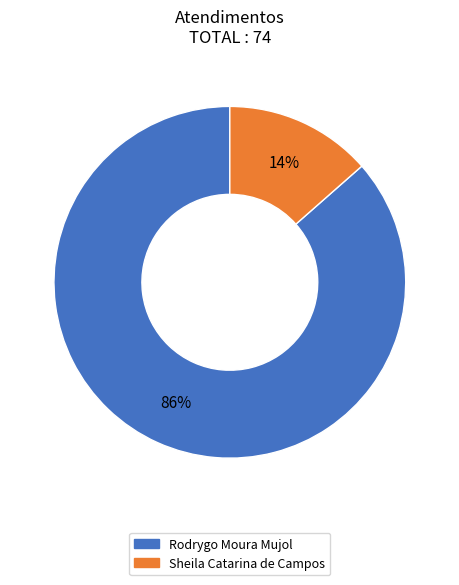

To the nearest percent, what portion does Sheila Catarina de Campos represent?

14%